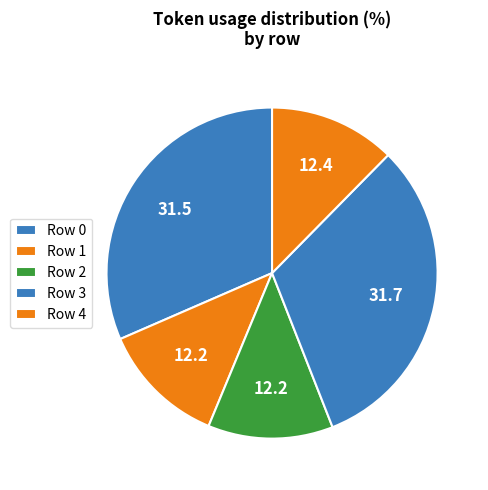

How many slices are in this pie chart?

5